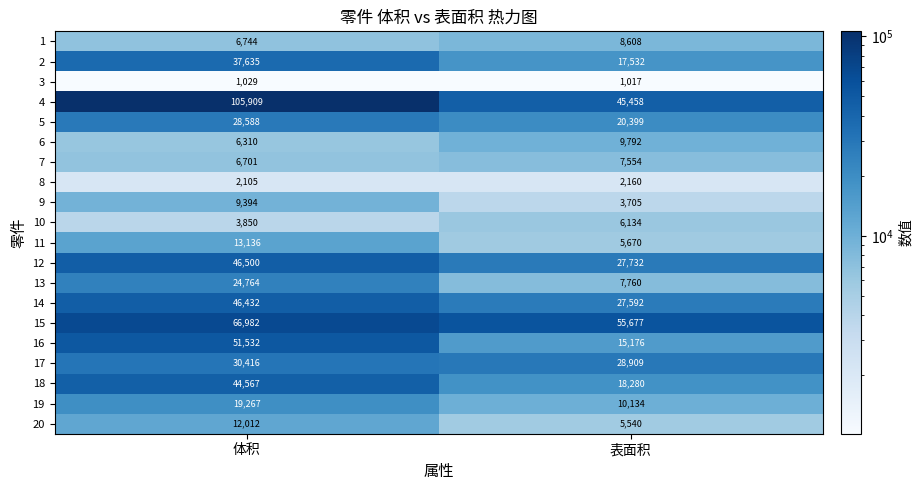

Between 体积 and 表面积, which series saw the biggest shift?

4